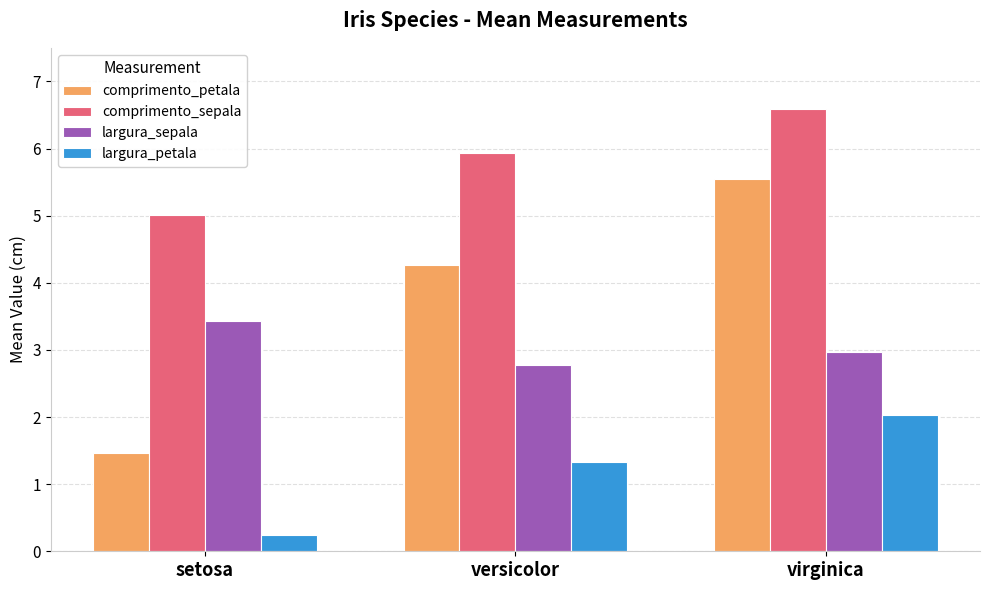

Which series has the largest total across all categories?

comprimento_sepala